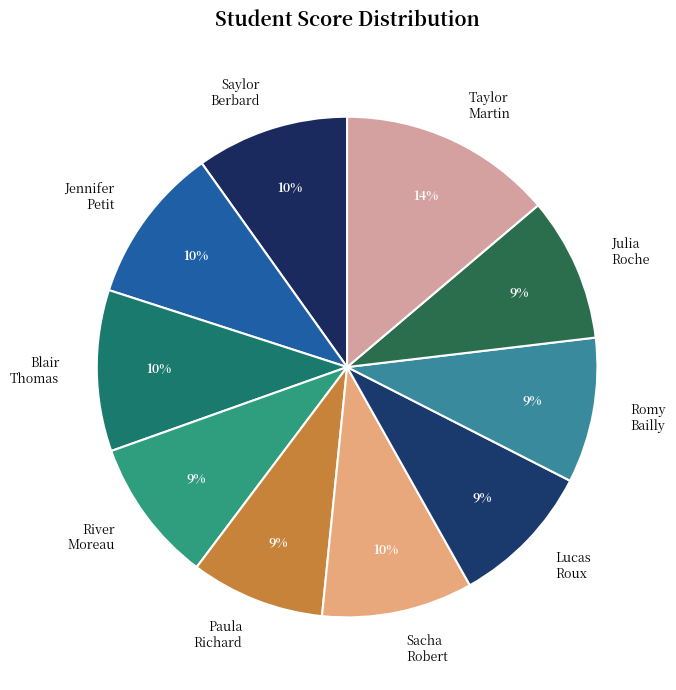

What is the largest slice in the pie chart?

Taylor Martin